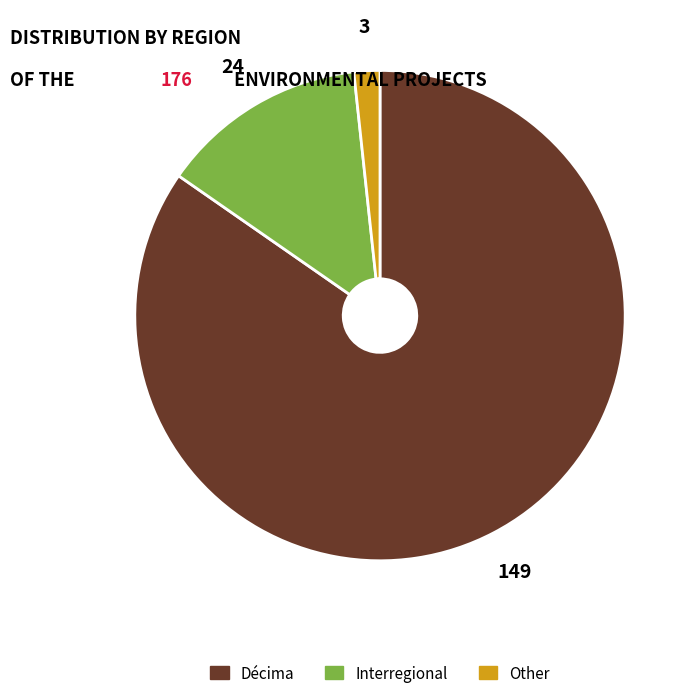

Is the sum of Other and Décima greater than half?

Yes